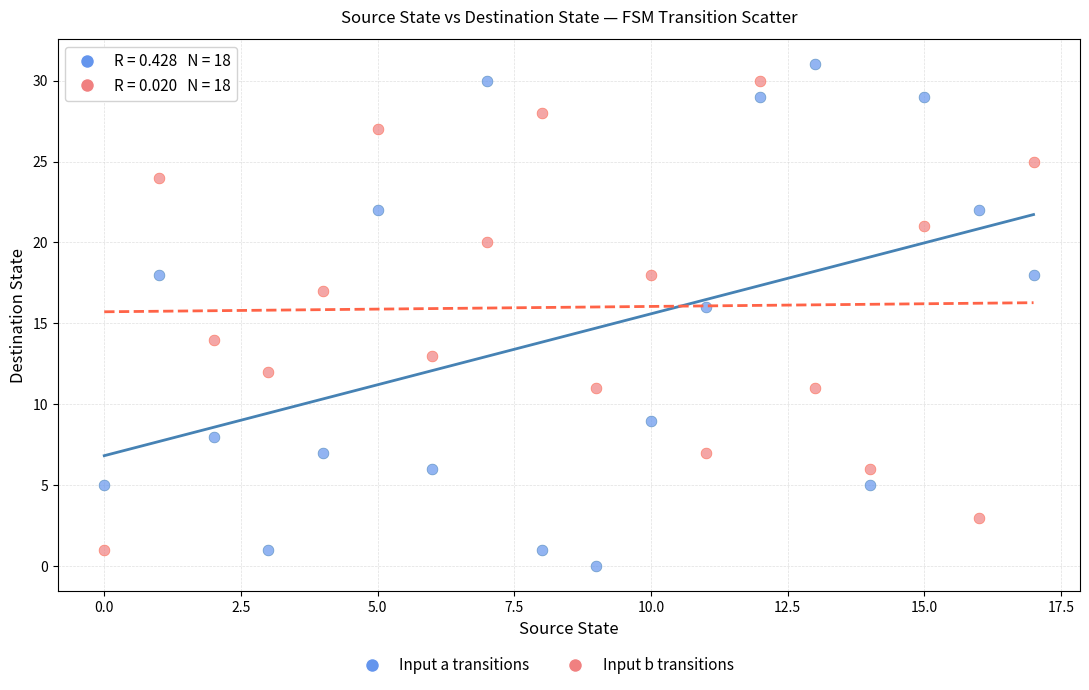

Across all data points, what is the range of Y values (max minus min)?

31